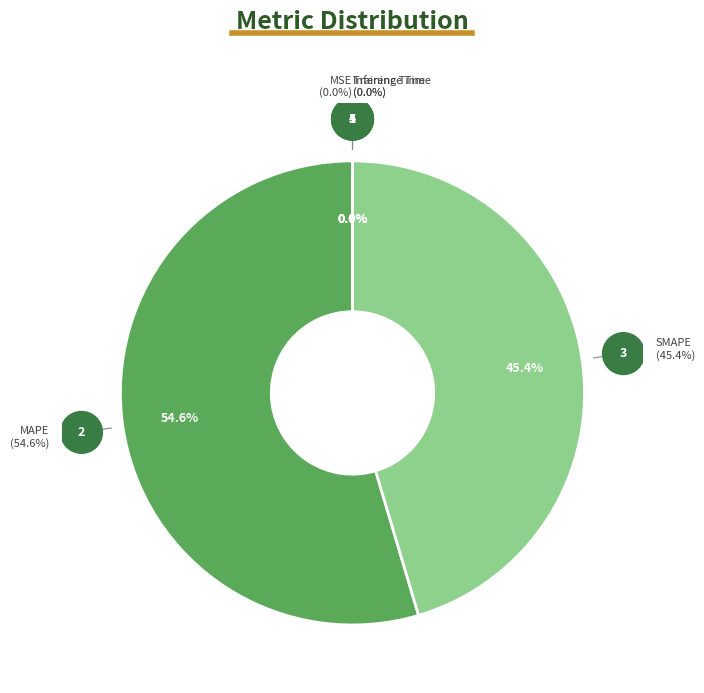

To the nearest percent, what is the combined percentage of Training Time and MAPE?

55%